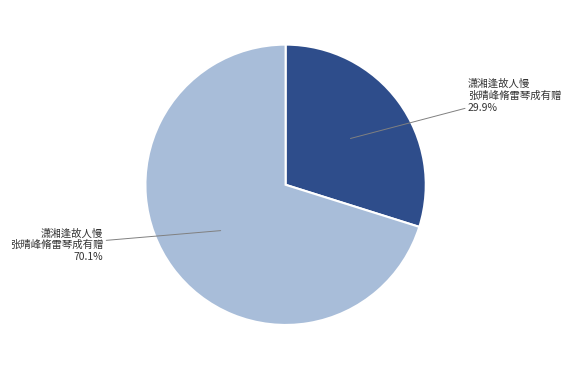

What is the majority slice?

潇湘逢故人慢 张晴峰脩雷琴成有赠